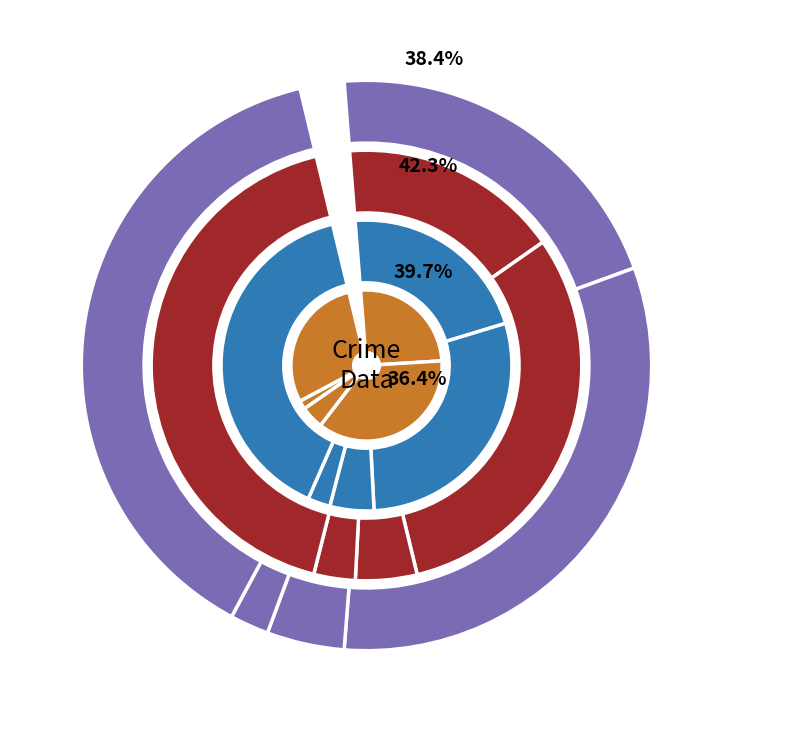

True or false: Aggravated Battery accounts for 33% of the total.

True